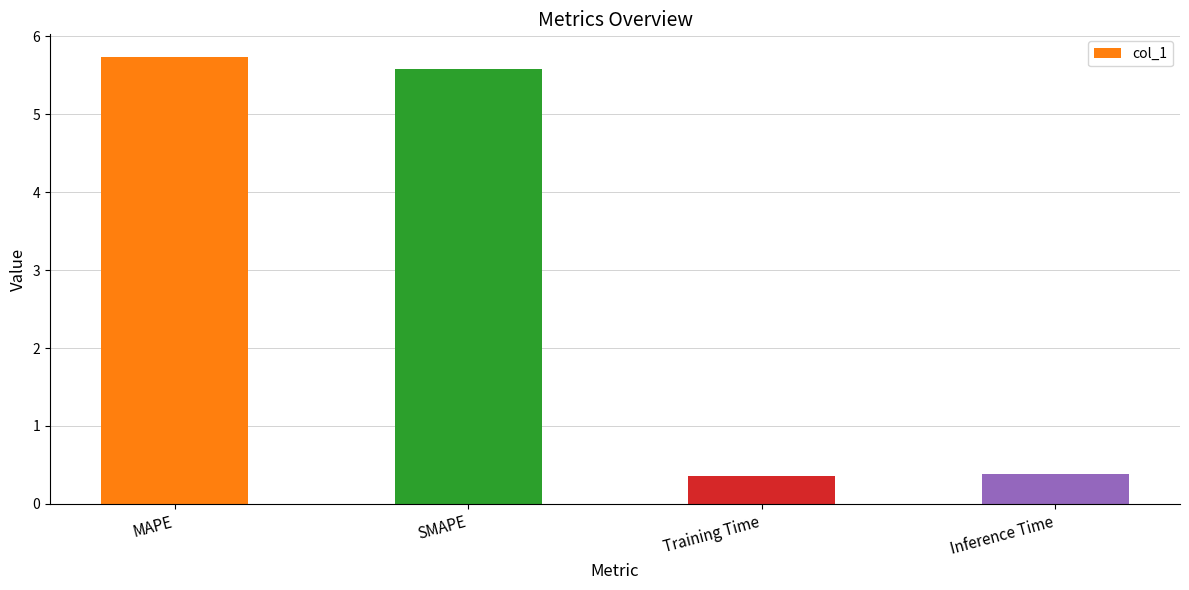

Which label corresponds to the largest value in the chart?

MAPE